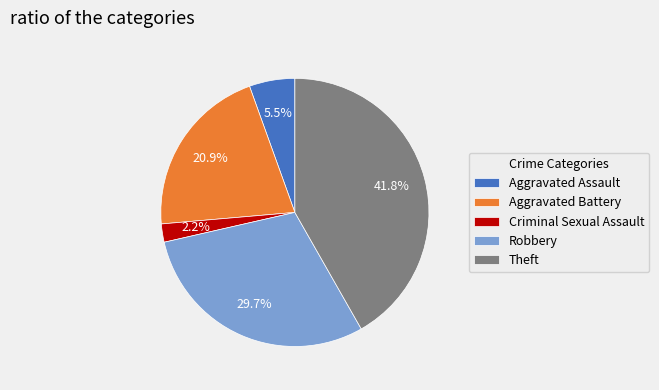

Is it true that Aggravated Battery is 31% of the pie?

False